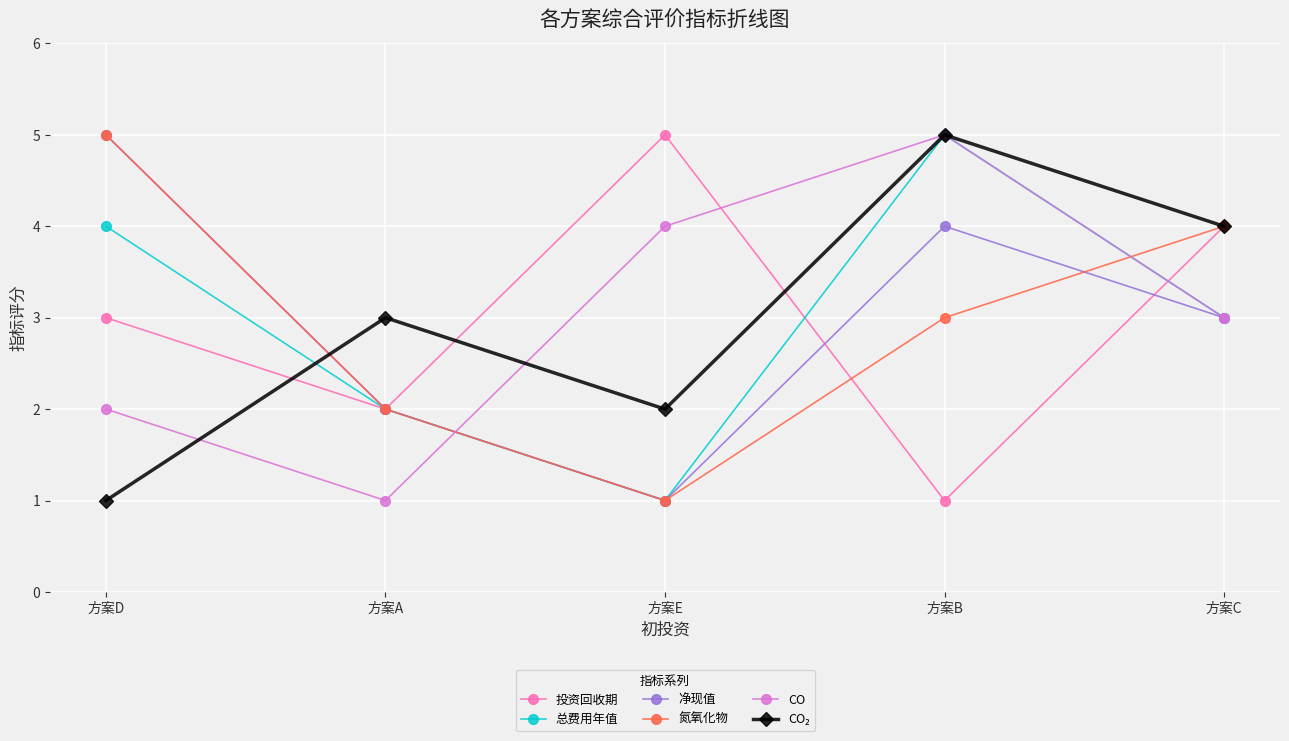

What is the total value across all series at 方案C?

21